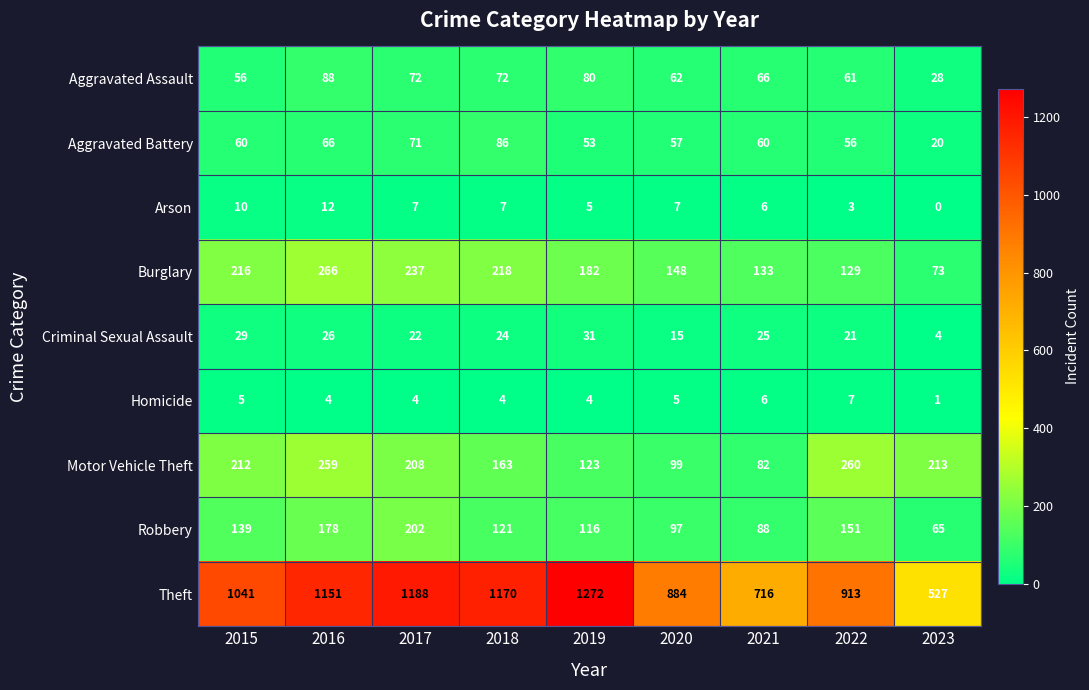

Which series has the largest range (max minus min)?

Theft